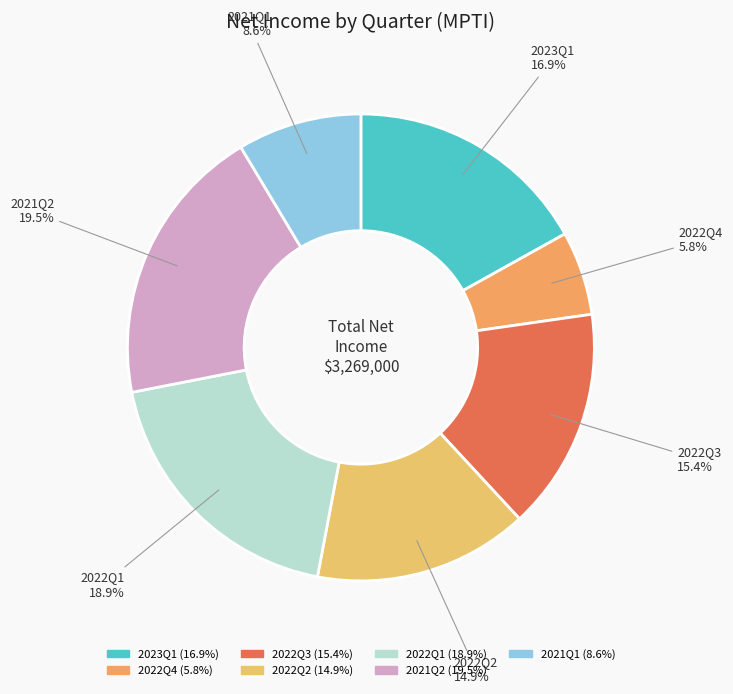

Do 2022Q4 and 2023Q1 together represent more than half of the pie?

No